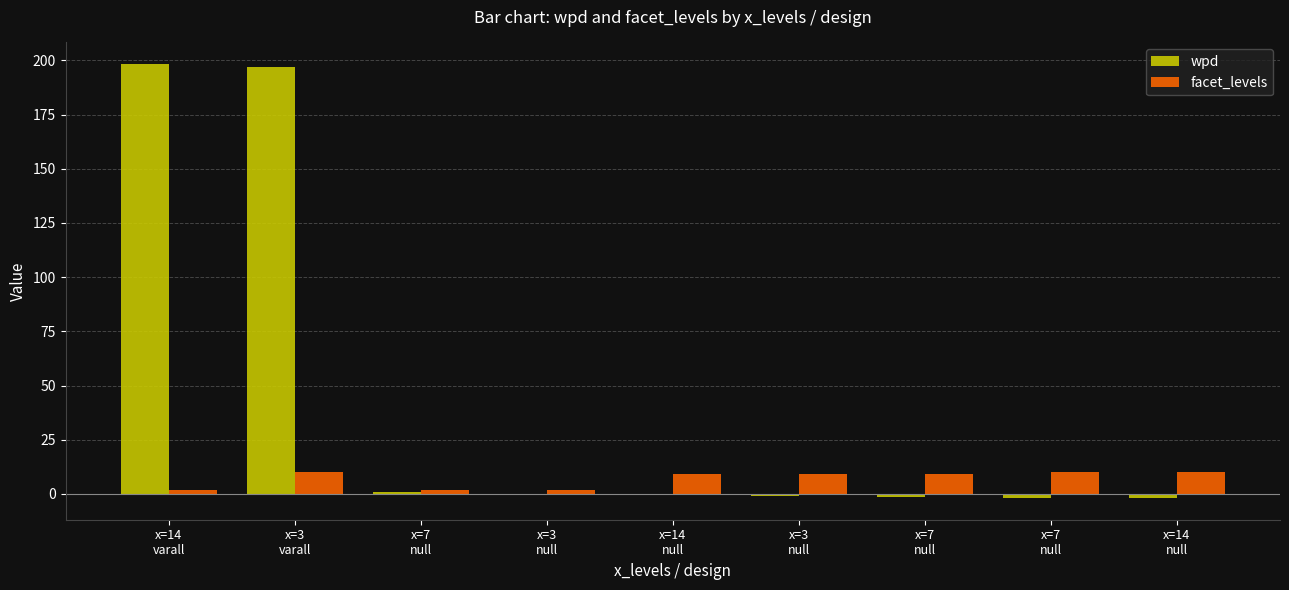

What is the difference between the maximum and minimum values in the facet_levels series?

8.0